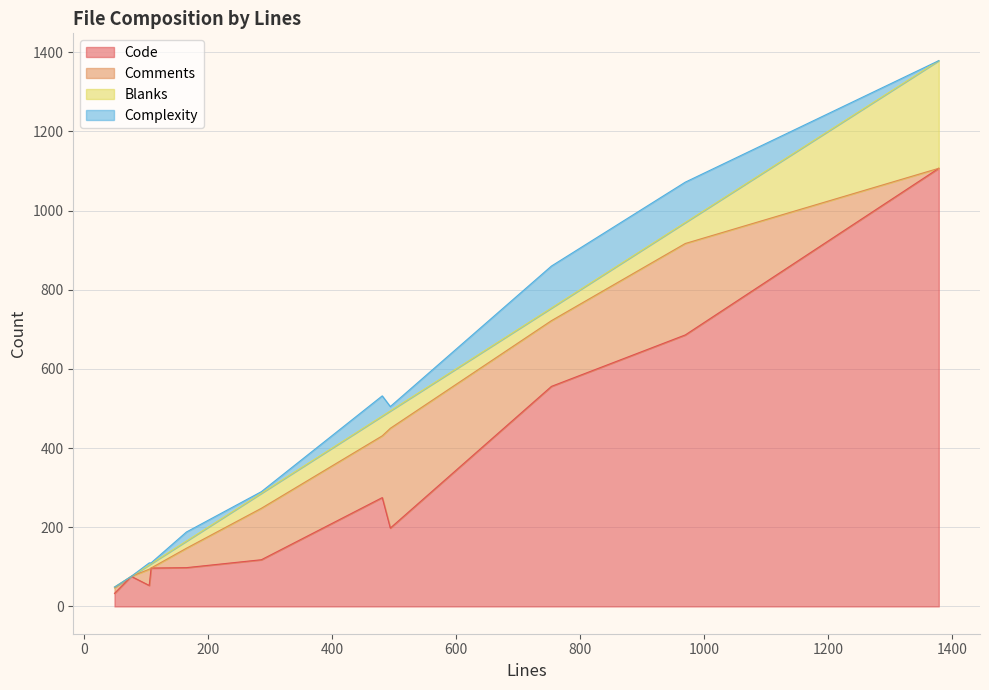

Reading left to right, extract all data points from this chart.

Code: 108=97	76=76	165=98	481=275	286=118	970=686	494=198	49=33	105=53	754=556	1379=1107
Comments: 108=0	76=0	165=49	481=156	286=130	970=231	494=252	49=14	105=41	754=166	1379=0
Blanks: 108=11	76=0	165=18	481=50	286=38	970=53	494=44	49=2	105=11	754=32	1379=272
Complexity: 108=2	76=0	165=23	481=51	286=4	970=102	494=11	49=0	105=5	754=106	1379=0